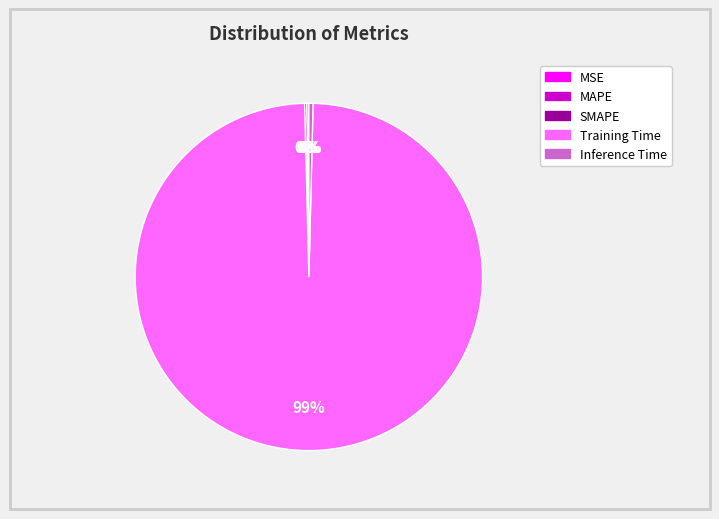

To the nearest percent, what is the average slice percentage?

20%